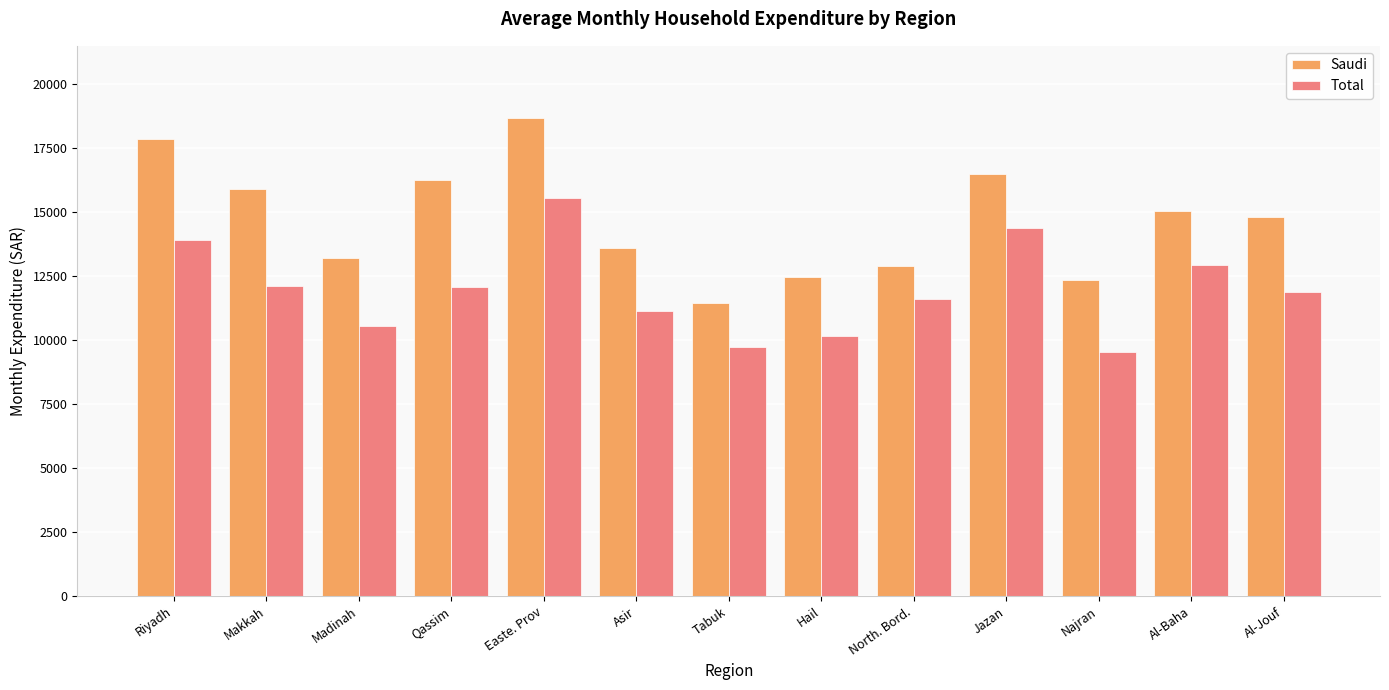

What is the spread (max minus min) of values at Najran?

2797.0